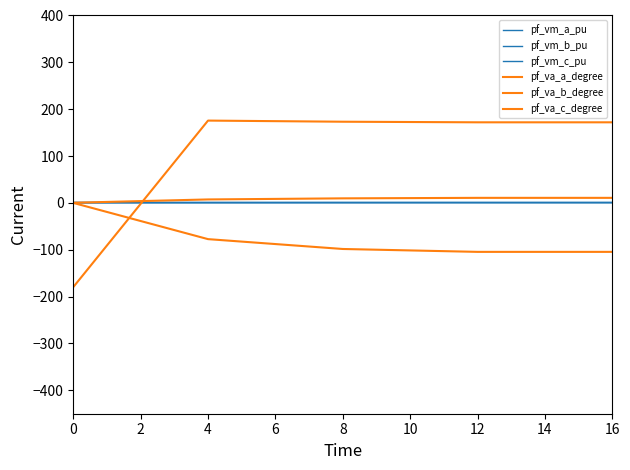

What is the approximate value of pf_vm_c_pu at 0?

0.9